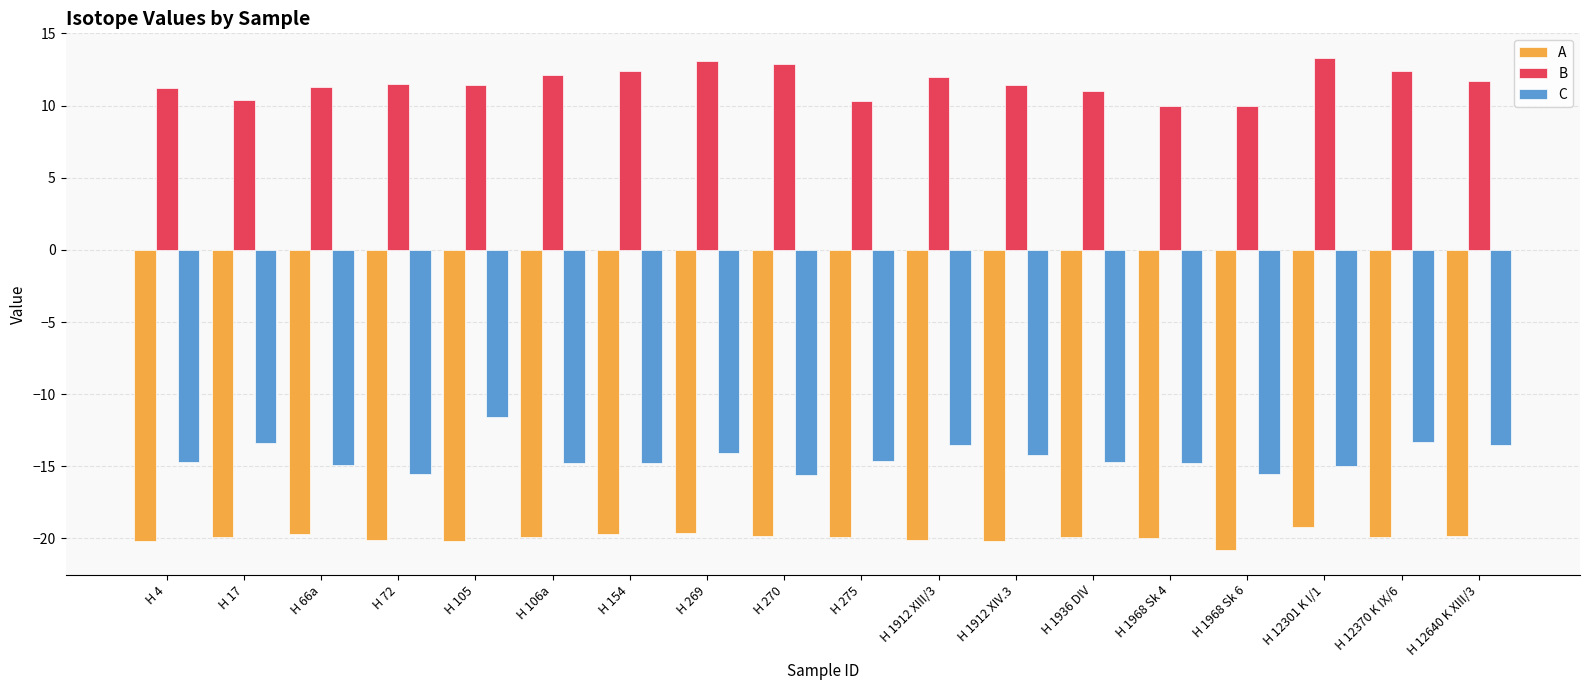

What is the smallest value displayed?

-20.8